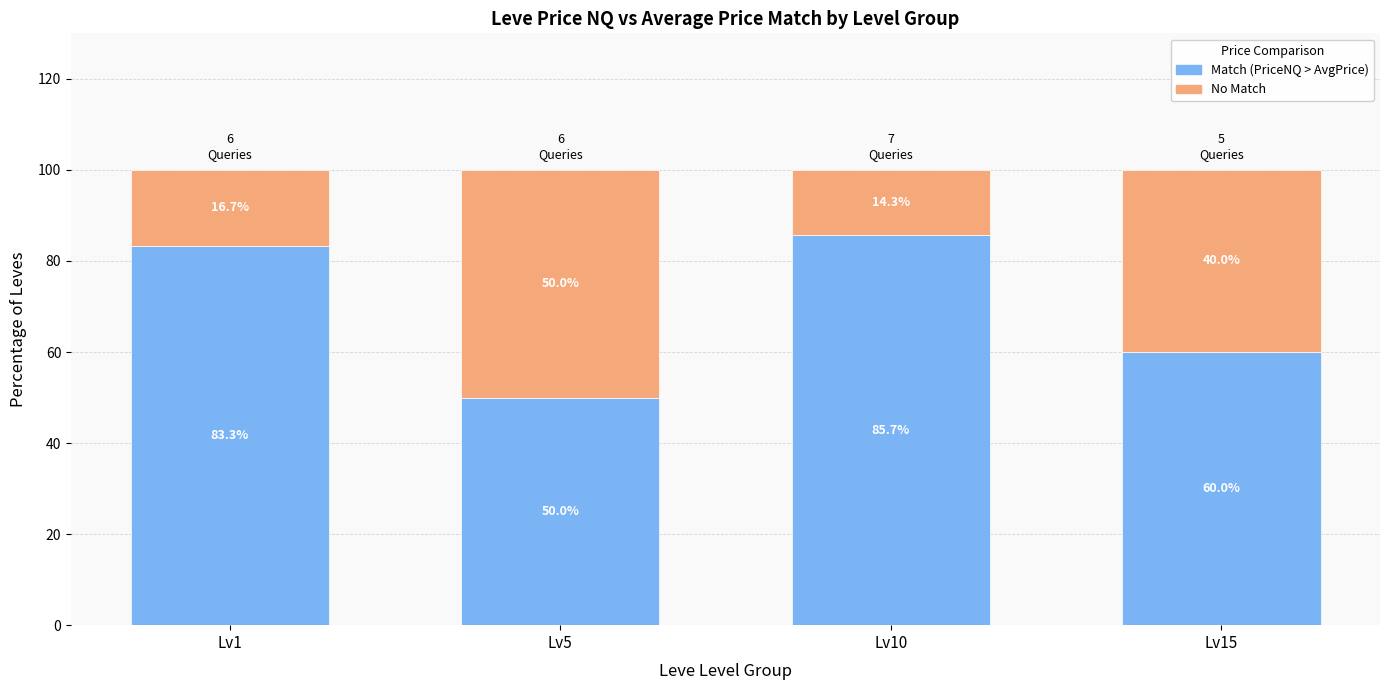

What is the total value across all series at Lv1?

100.0